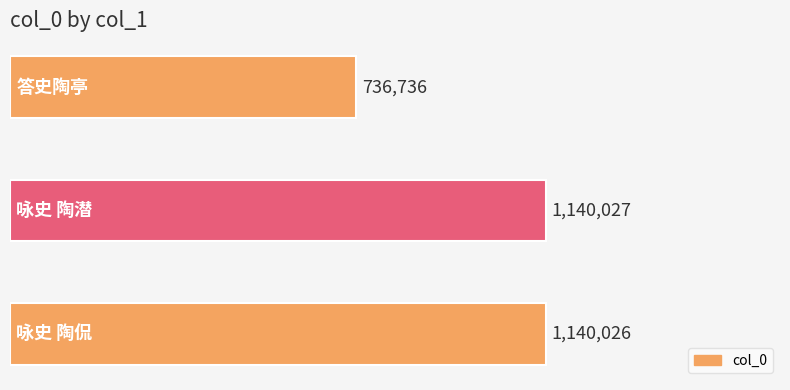

How many series are shown in this chart?

1